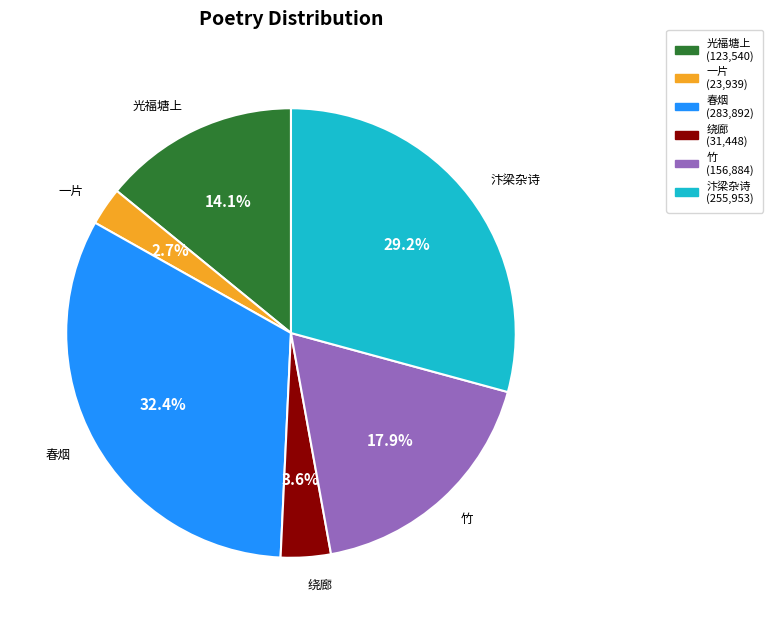

Is the sum of 光福塘上 and 绕廊 greater than half?

No